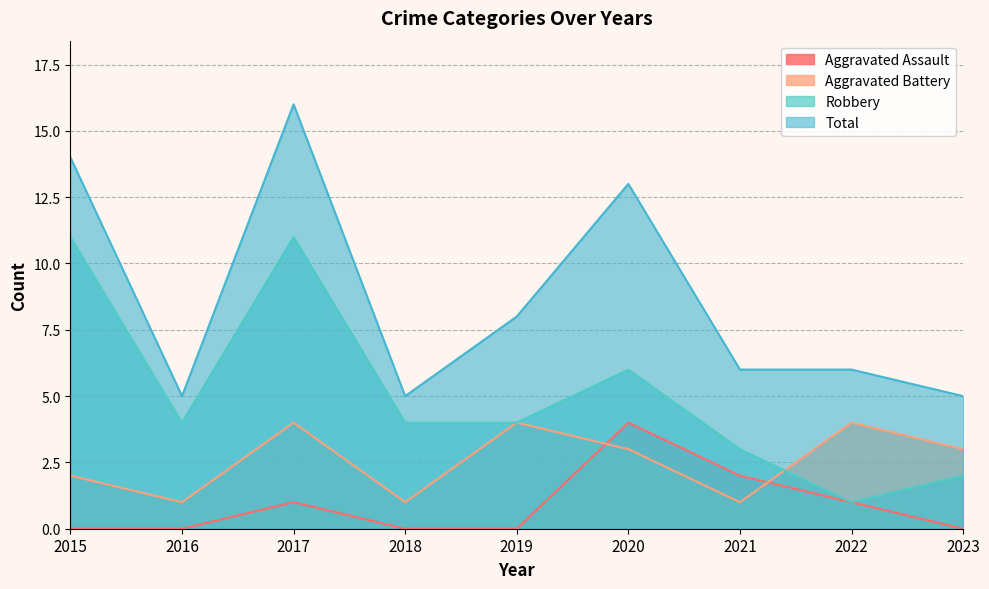

What are all the series names shown in the legend?

Aggravated Assault, Aggravated Battery, Robbery, Total